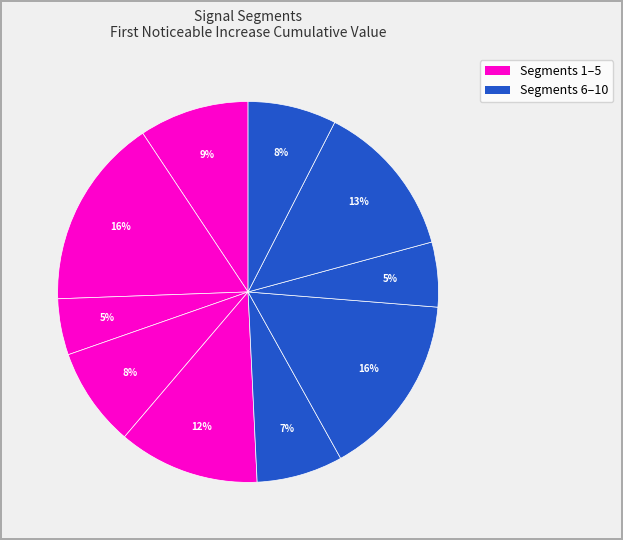

Is there a majority slice in this chart?

No